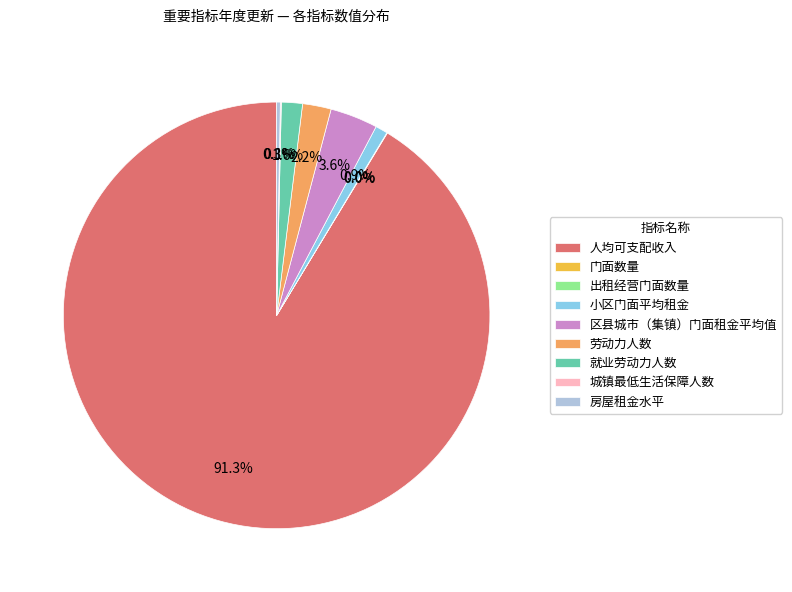

Between 劳动力人数 and 就业劳动力人数, which is larger?

劳动力人数